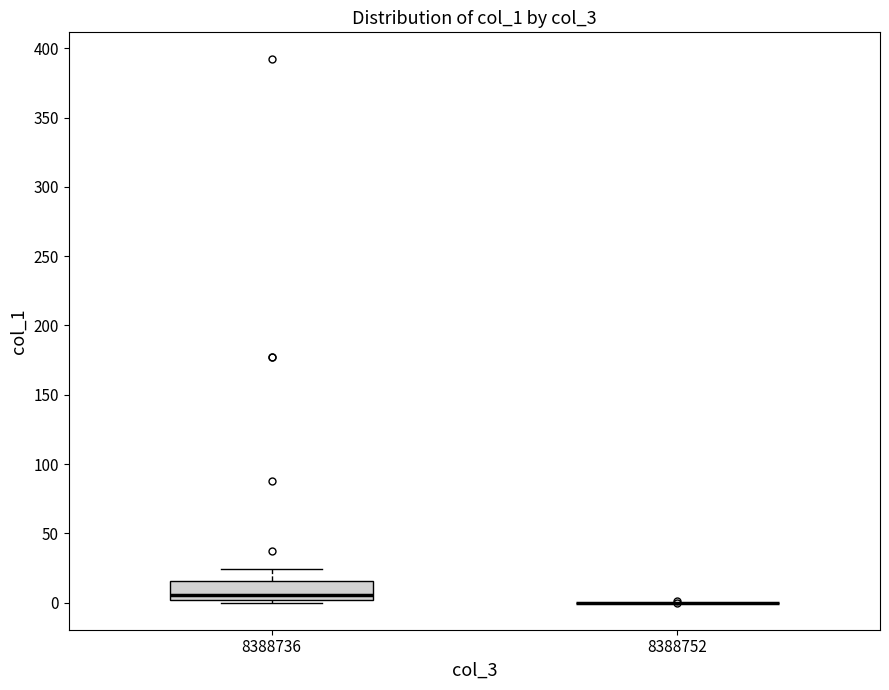

Comparing the boxes themselves (not the whiskers), which one is the tallest?

8388736